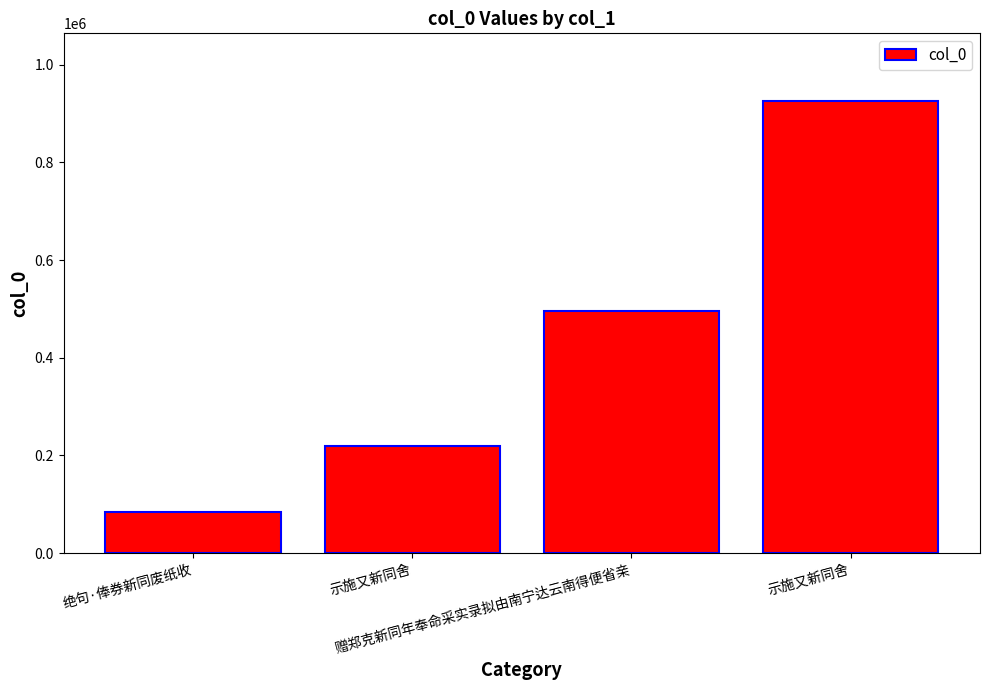

Rank the categories by value from highest to lowest.

示施又新同舍, 赠郑克新同年奉命采实录拟由南宁达云南得便省亲, 示施又新同舍, 绝句·俸券新同废纸收